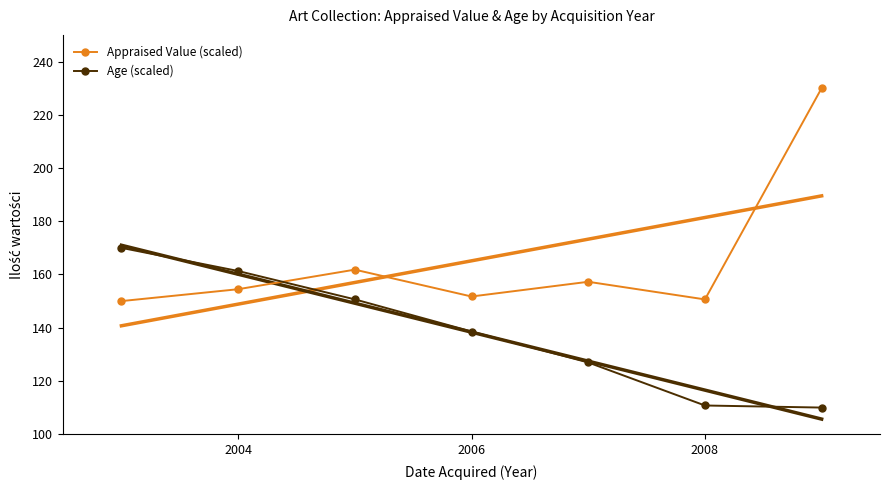

How many data points in Age (scaled) are less than 138?

3